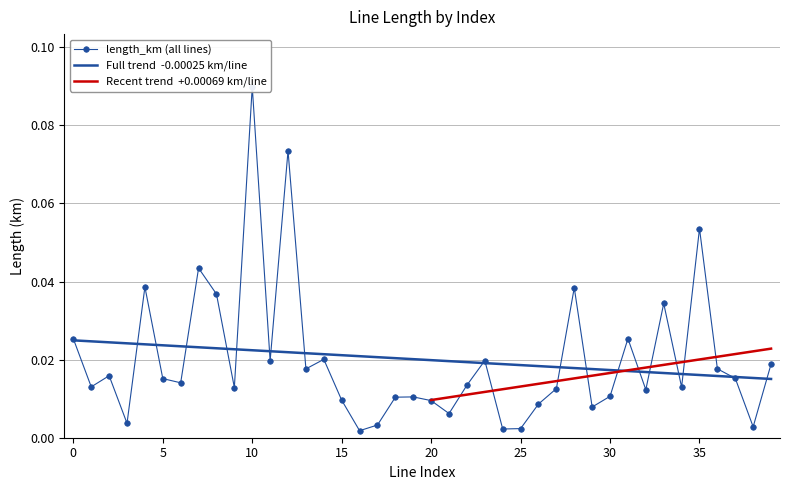

The chart shows a value of 0.0 at 26. True or false?

True